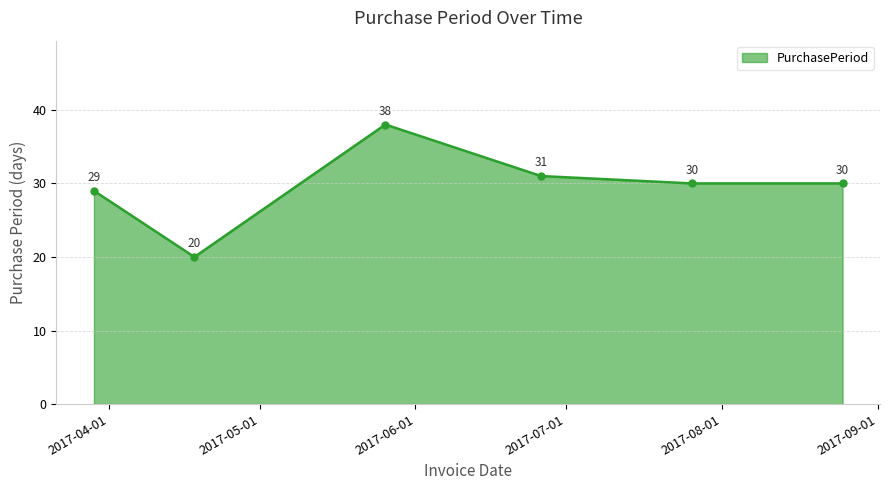

What is the maximum value shown in the chart?

38